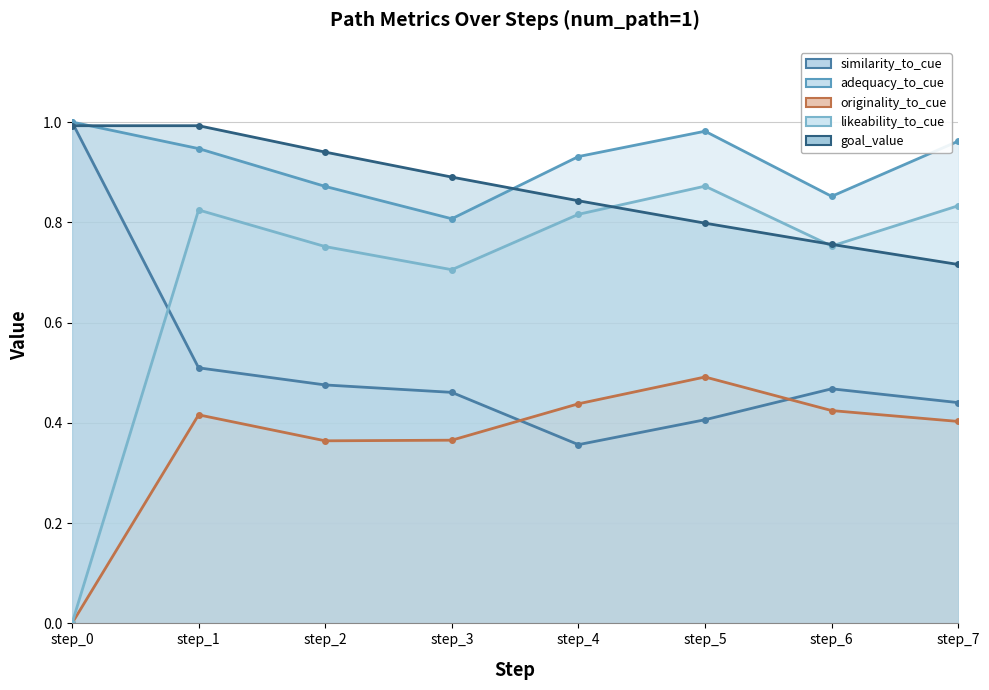

Where do adequacy_to_cue and goal_value first cross each other?

step_0 and step_1